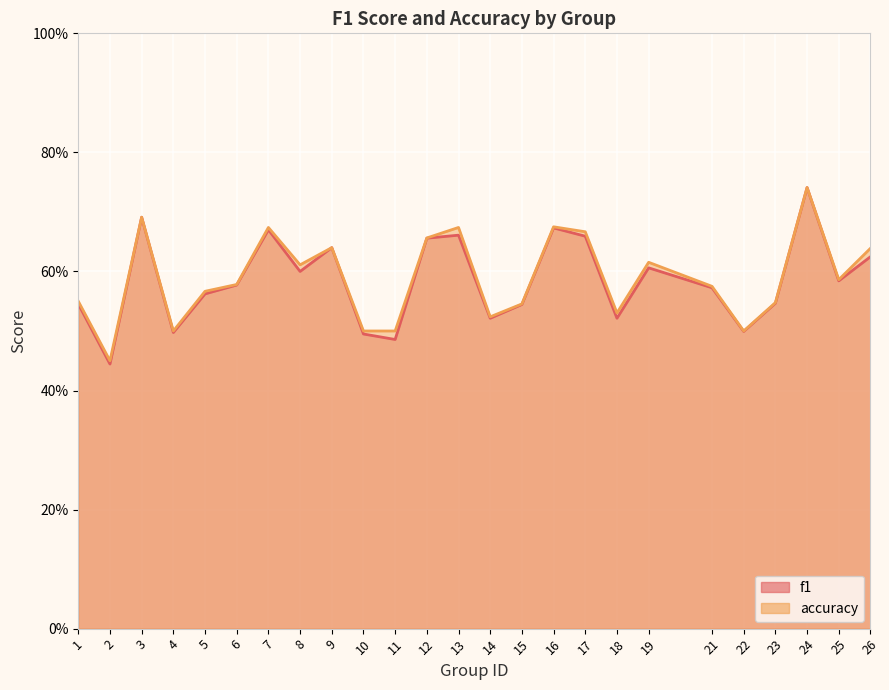

Does the chart display data point markers on the line(s)?

No